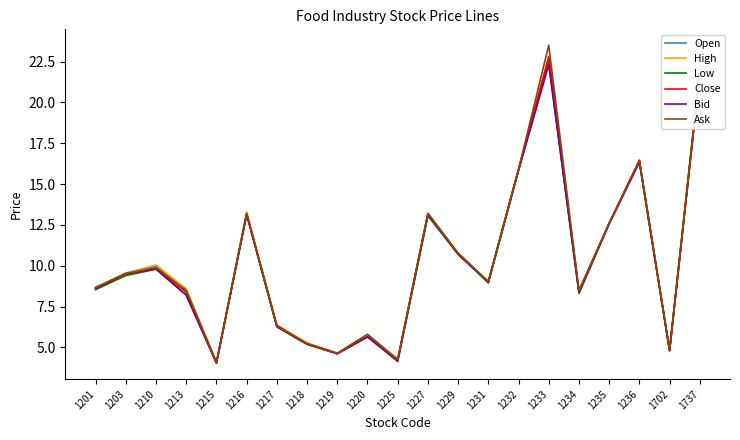

What is the smallest value displayed?

4.0